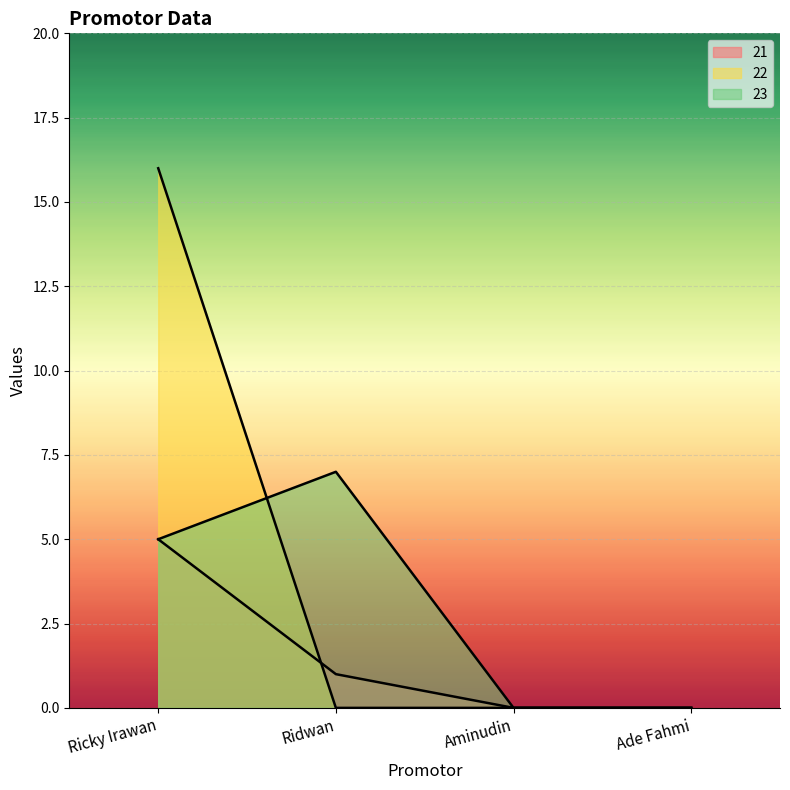

Reading left to right, extract all data points from this chart.

21: 5	1	0	0
22: 16	0	0	0
23: 5	7	0	0